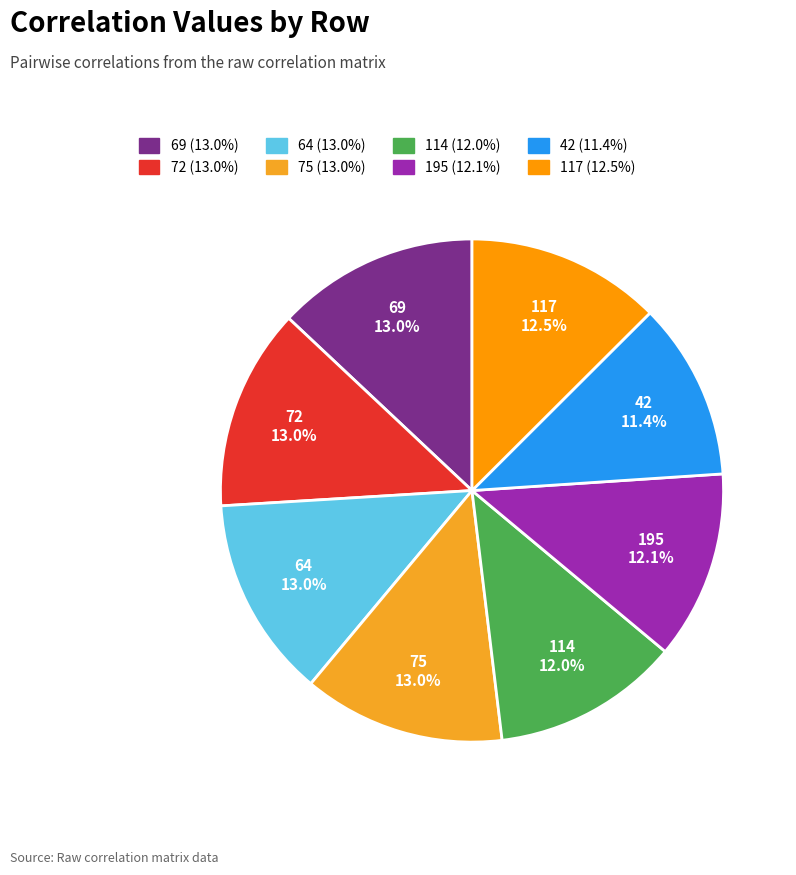

Is it true that 69 is 13% of the pie?

True